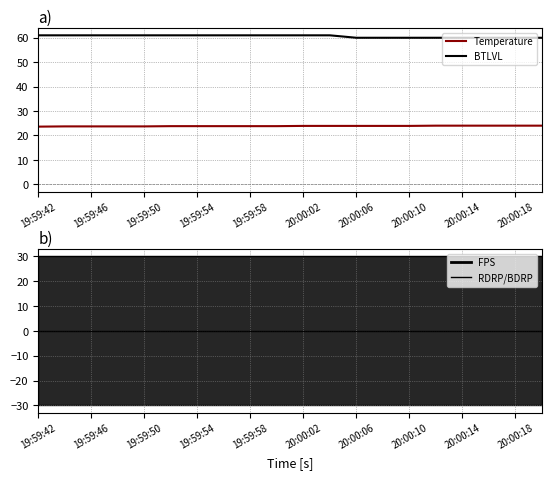

Read the BTLVL value at 11.

61.0